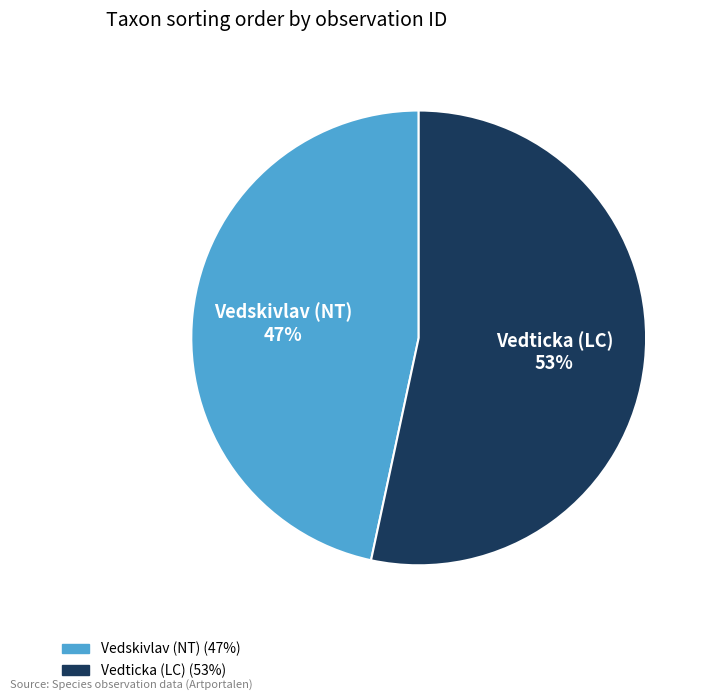

Which category accounts for the majority?

Vedticka (LC)